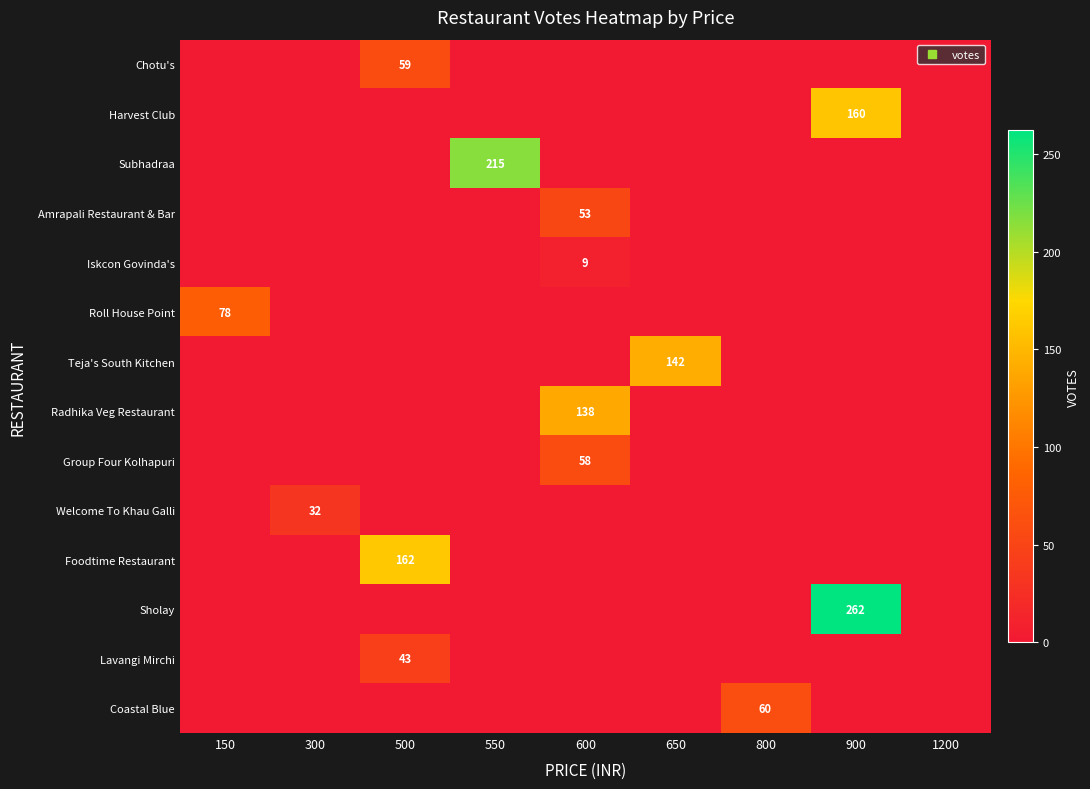

What is the sum of all Roll House Point values?

78